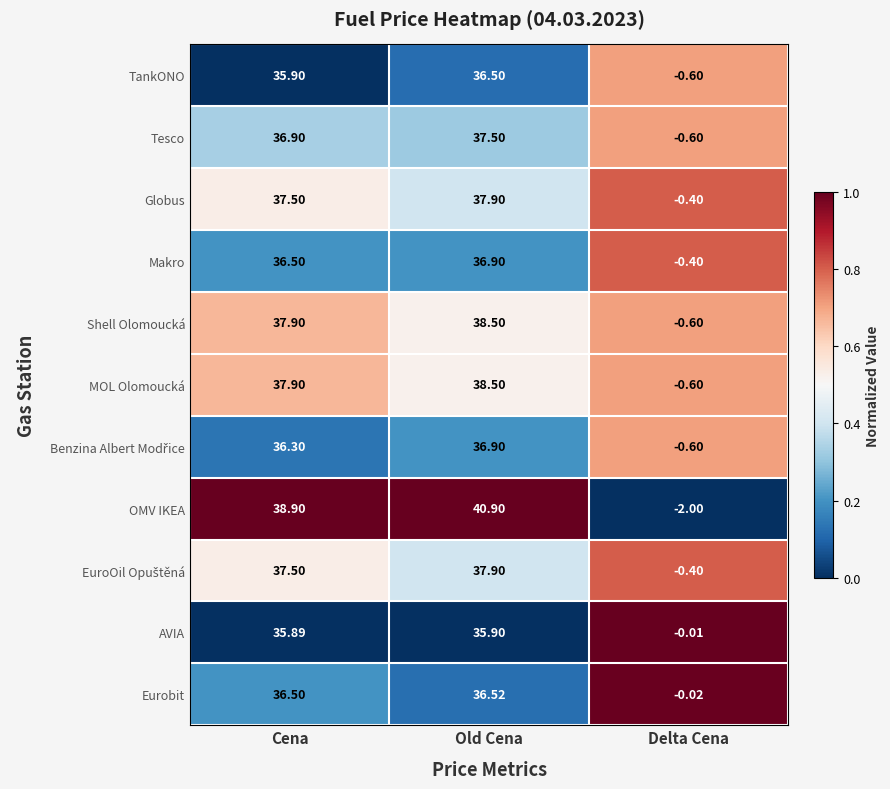

How many data points does each series have?

3